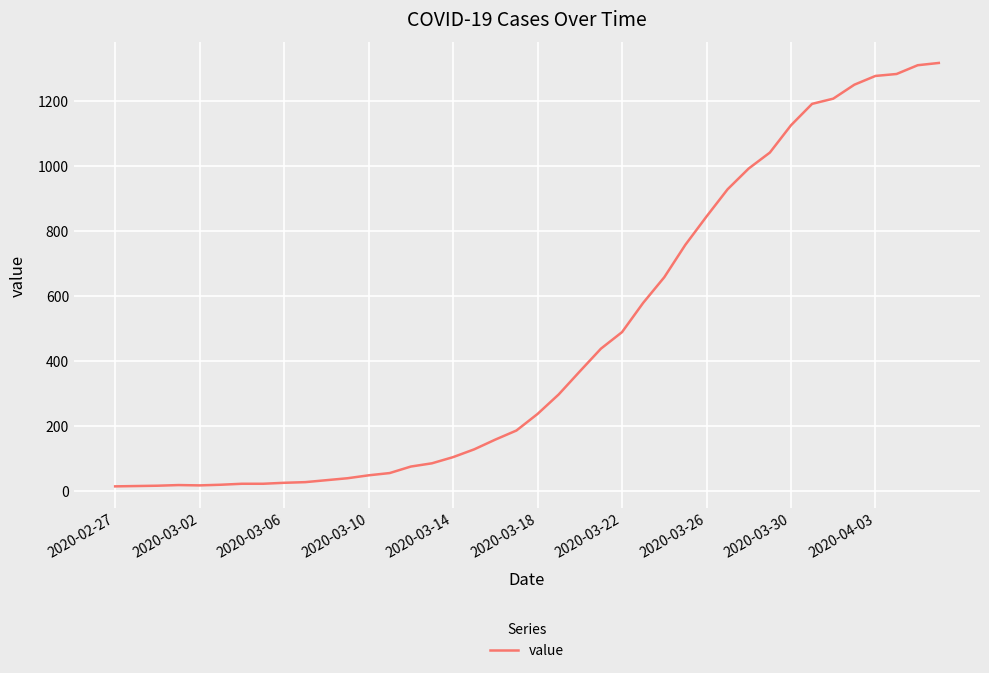

What is the greatest value displayed?

1317